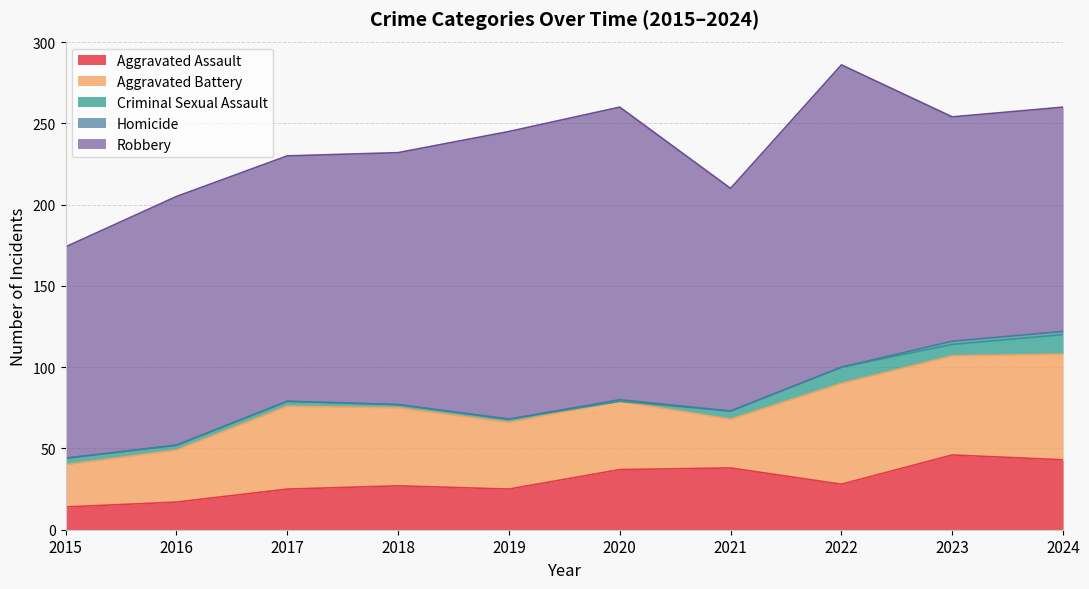

Which series changed the most between 2015 and 2017?

Aggravated Battery